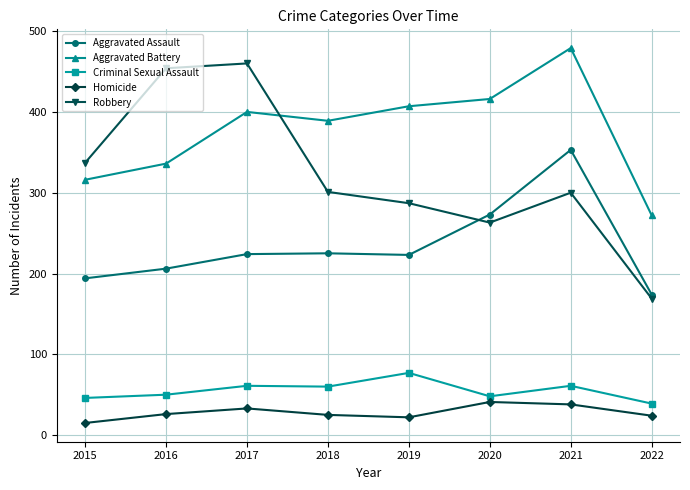

Rank the series by their maximum value, from lowest to highest.

Homicide, Criminal Sexual Assault, Aggravated Assault, Robbery, Aggravated Battery